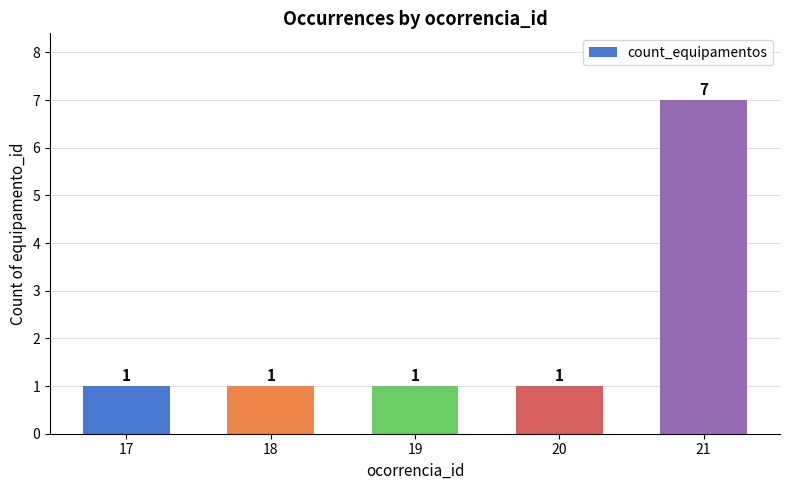

Approximately how many times larger is the value at 17 compared to 20?

1.0